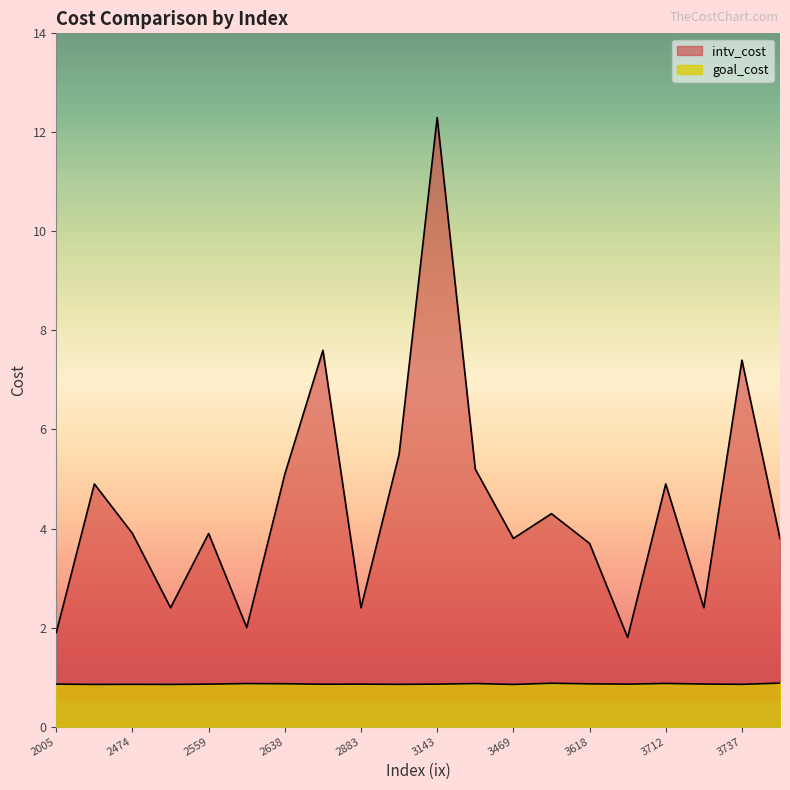

List the series in order of their overall mean, highest first.

intv_cost, goal_cost